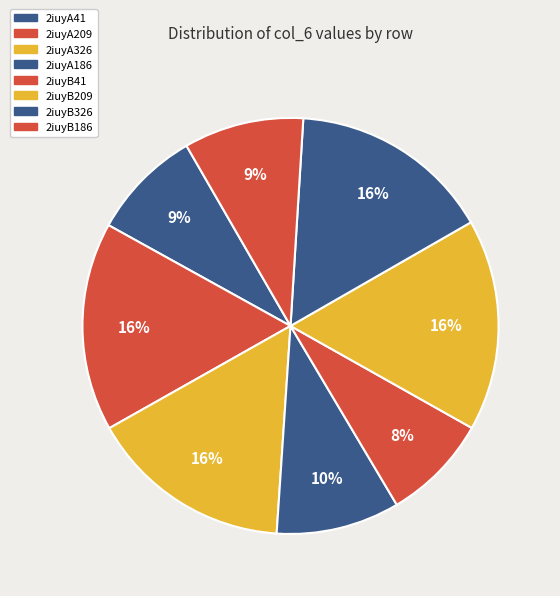

True or false: 2iuyB41 accounts for 14% of the total.

False